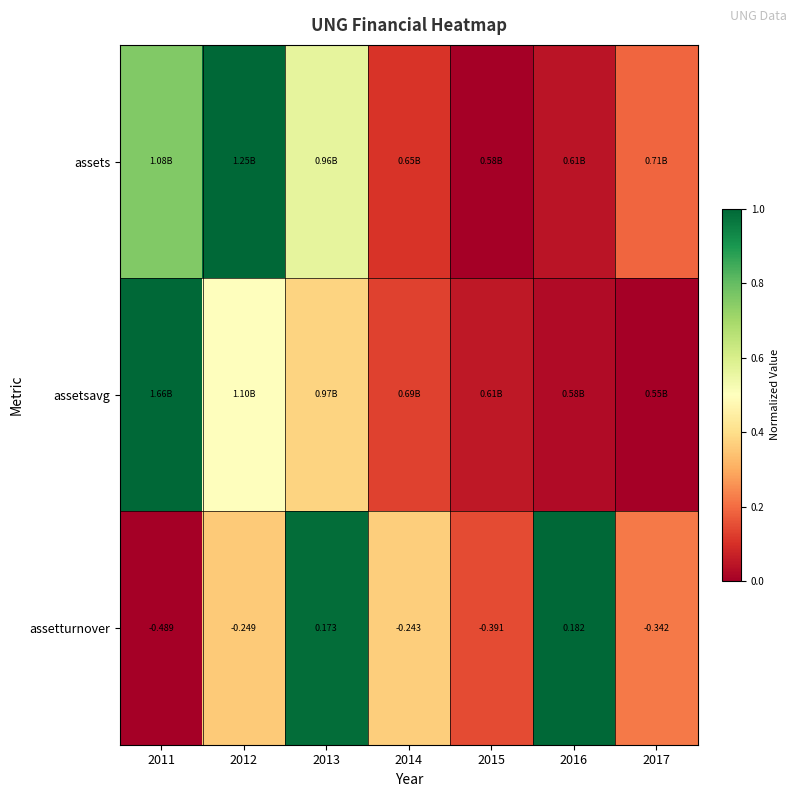

List the labels in order of assetturnover value, smallest first.

2011, 2015, 2017, 2012, 2014, 2013, 2016